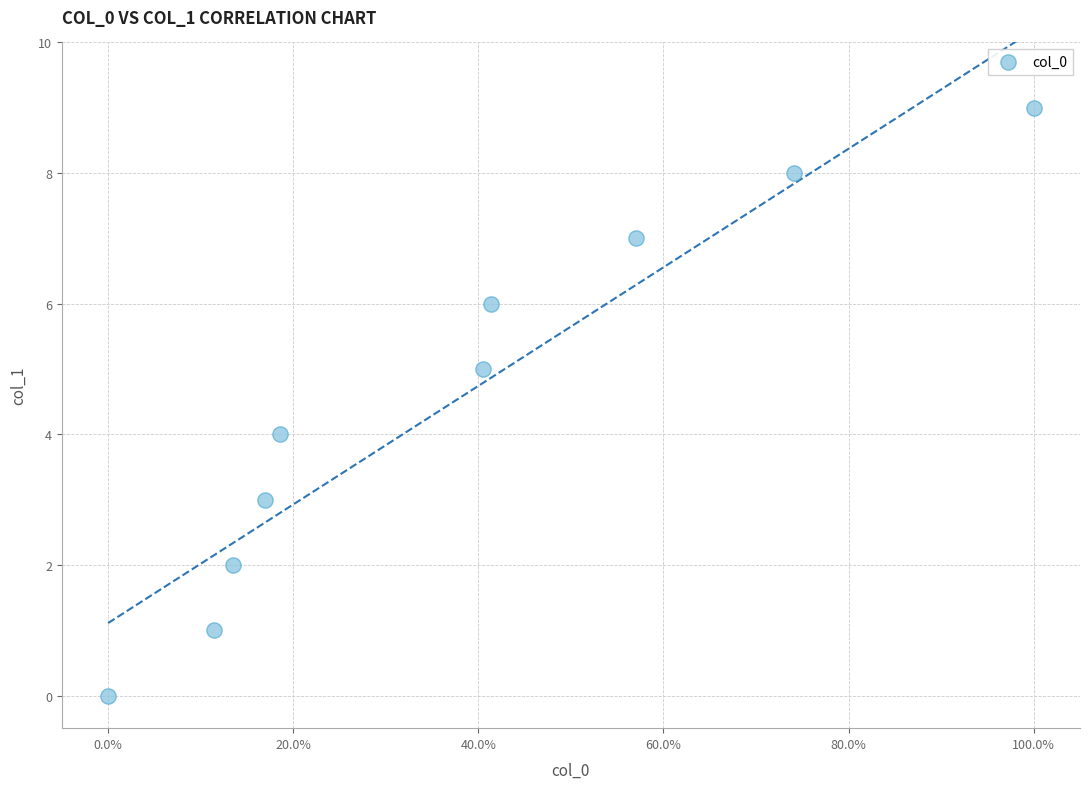

What is the range of Y values (max minus min)?

9